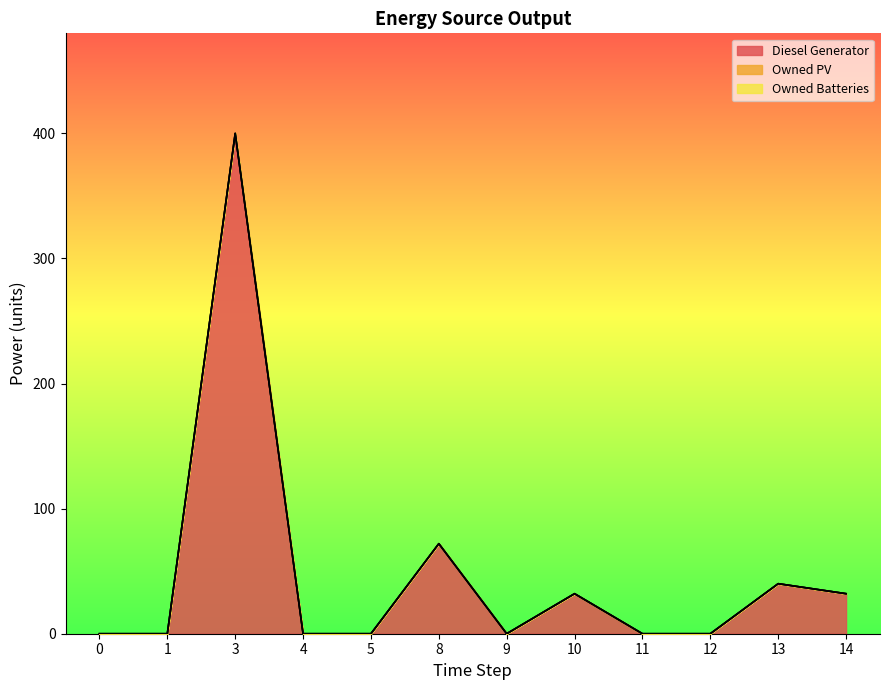

True or false: Diesel Generator and Owned Batteries cross at least once.

False